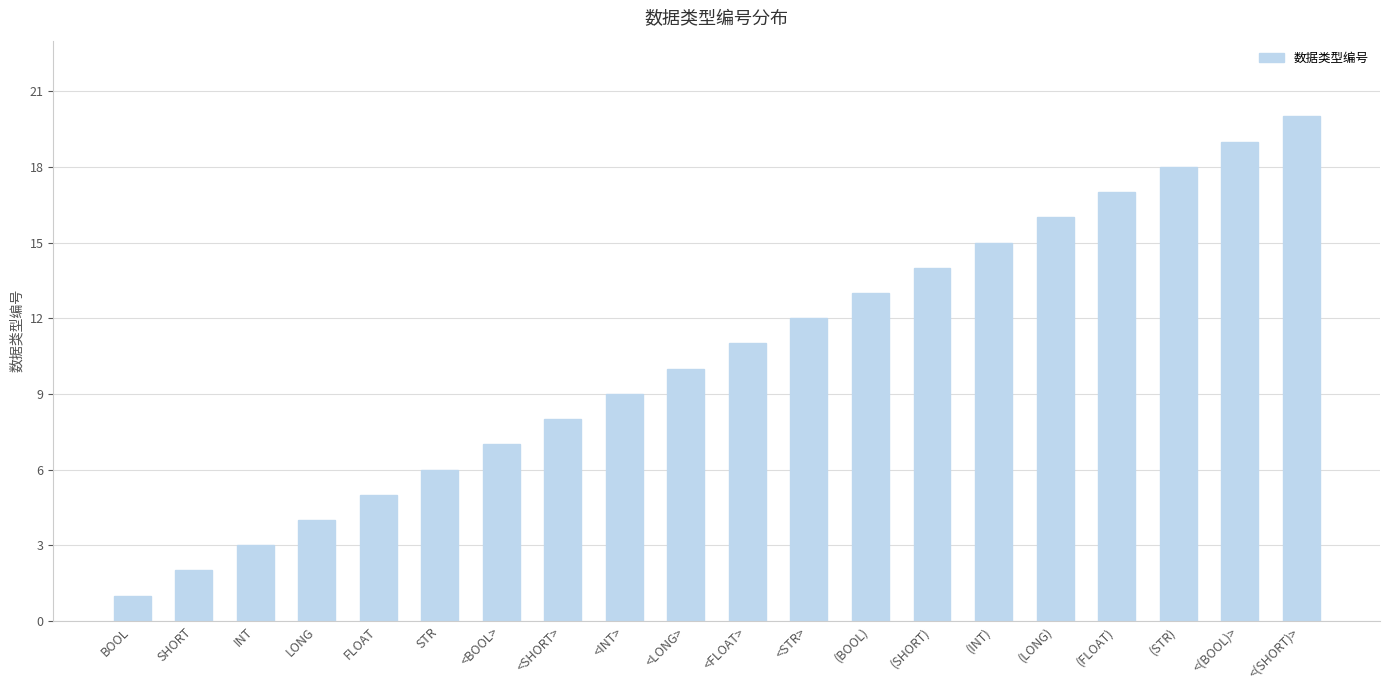

What is the label of the 7th bar from the right?

(SHORT)